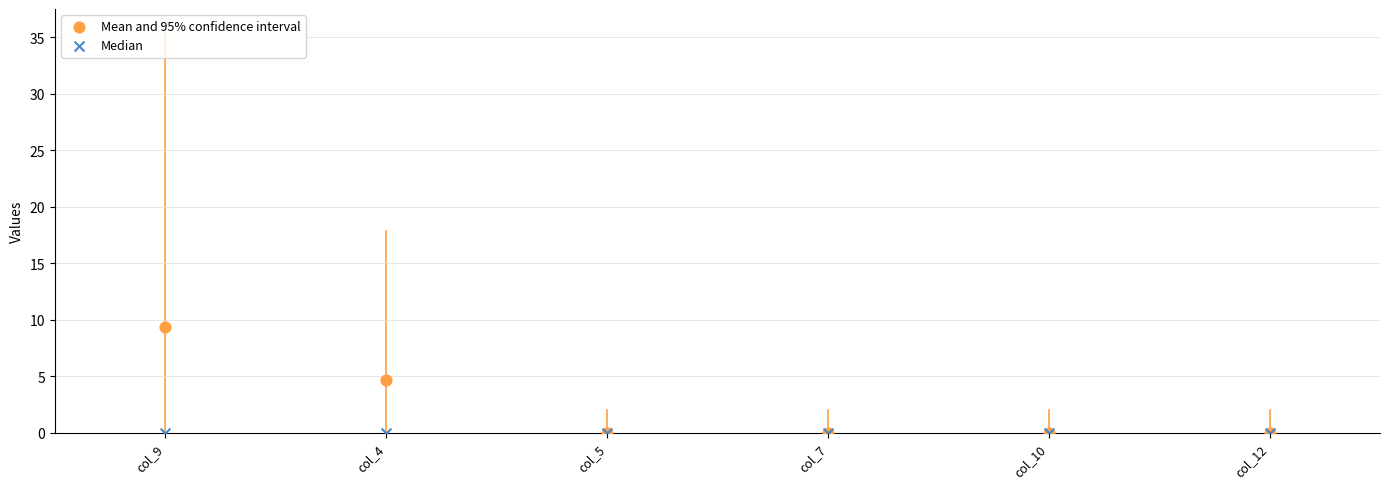

Across all series, what Y value is closest to 4?

4.7